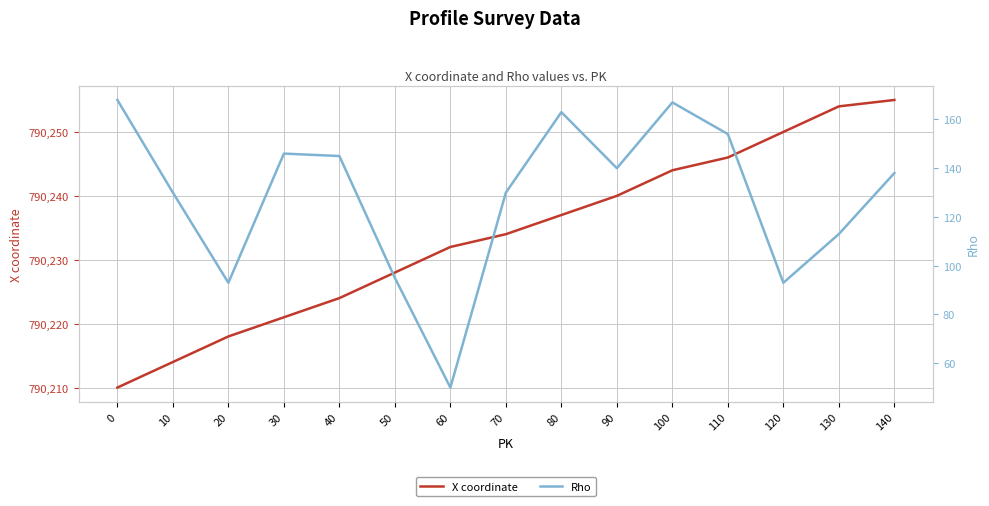

The Rho series shows 50 at 60. True or false?

True